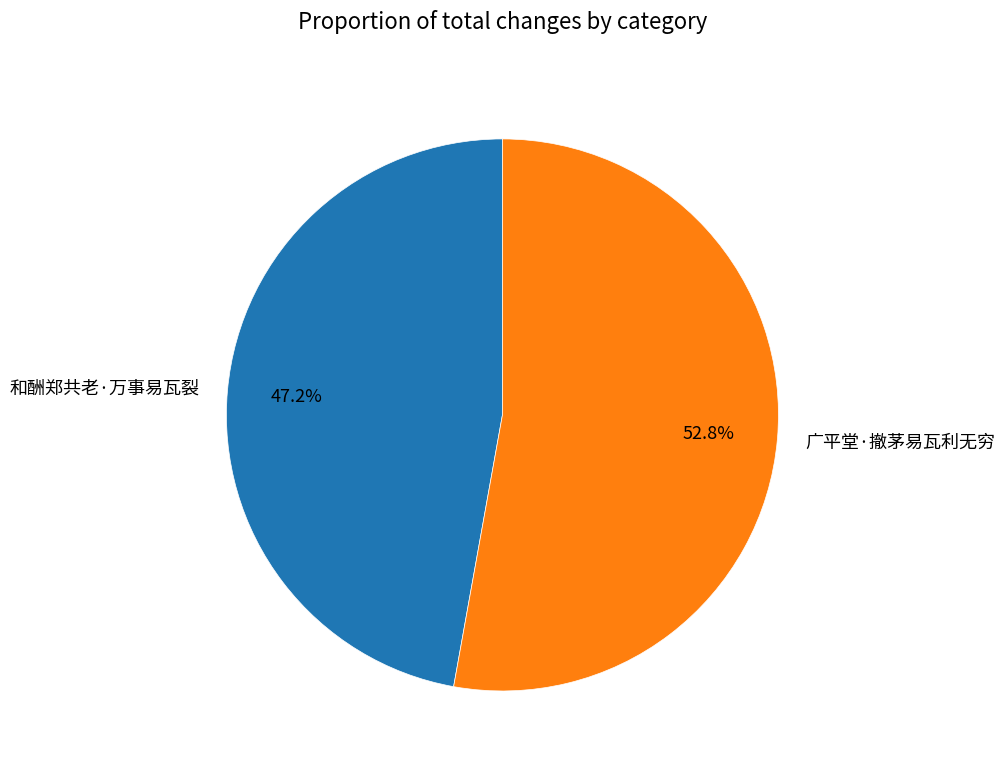

To the nearest percent, what percentage of the pie is 和酬郑共老·万事易瓦裂?

47%